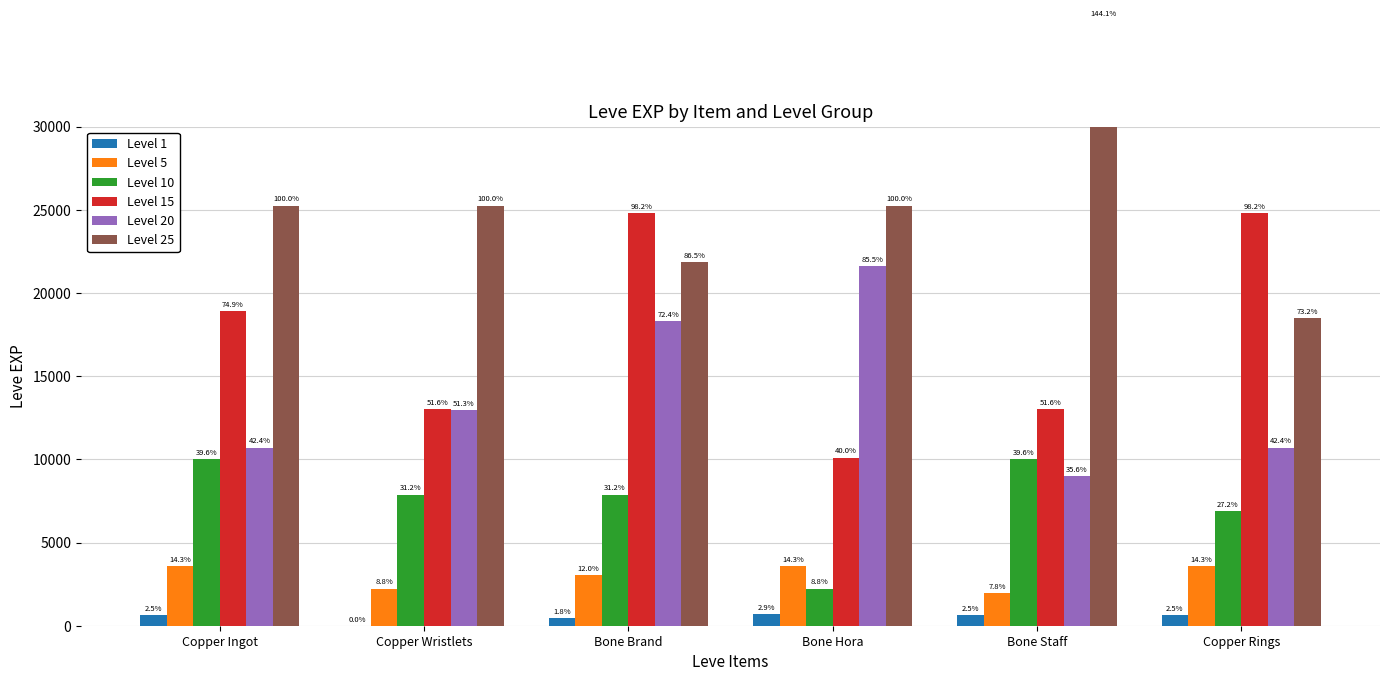

What is the spread (max minus min) of values at Bone Brand?

24340